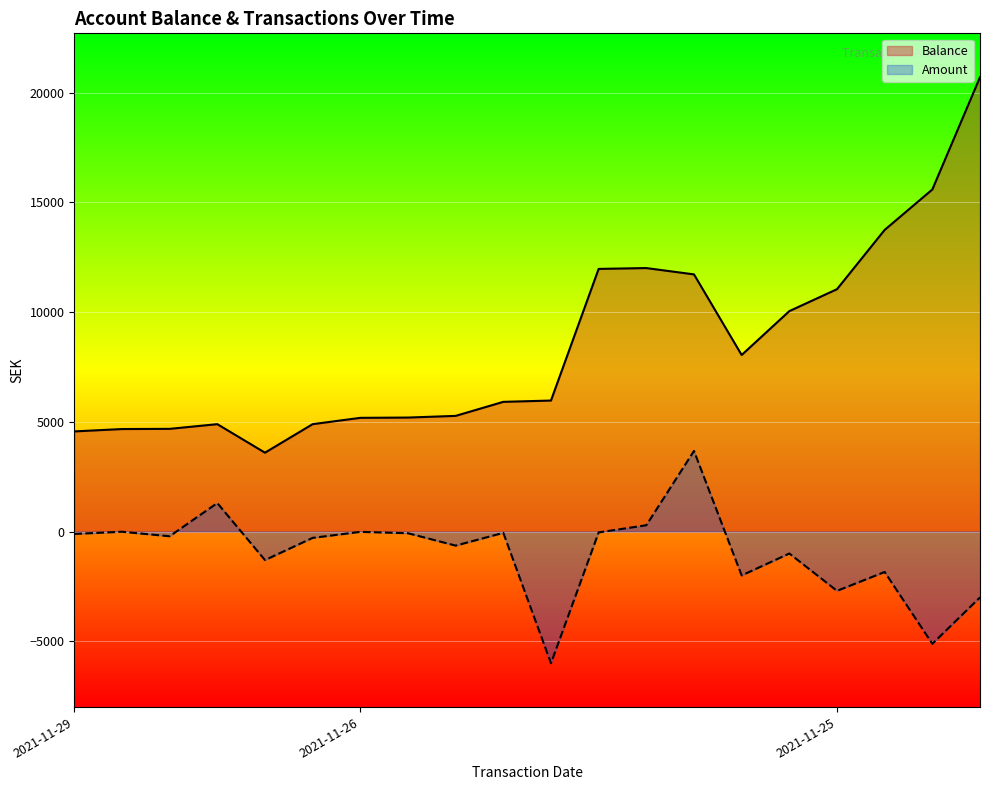

The value of Amount at 2021-11-26 is -13.0. True or false?

True